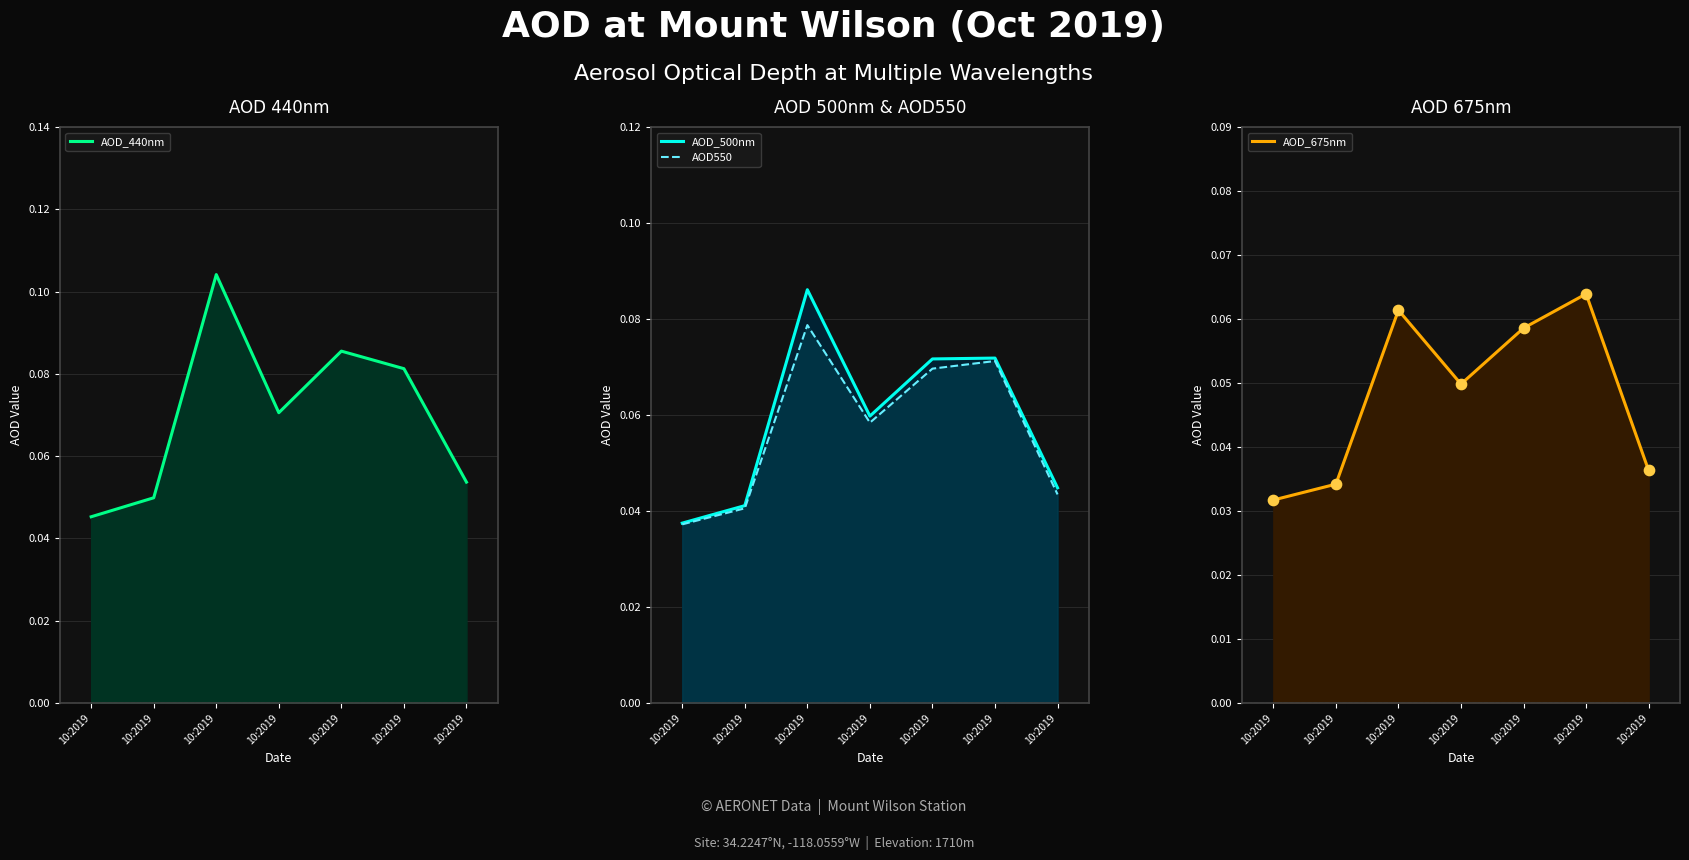

Which series has the largest total across all categories?

AOD_440nm